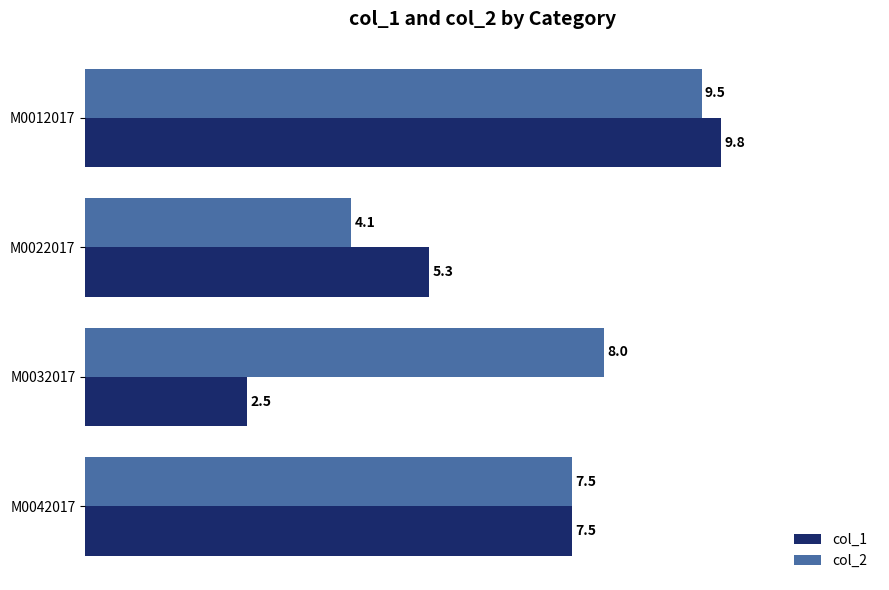

List the series in order of their overall mean, lowest first.

col_1, col_2